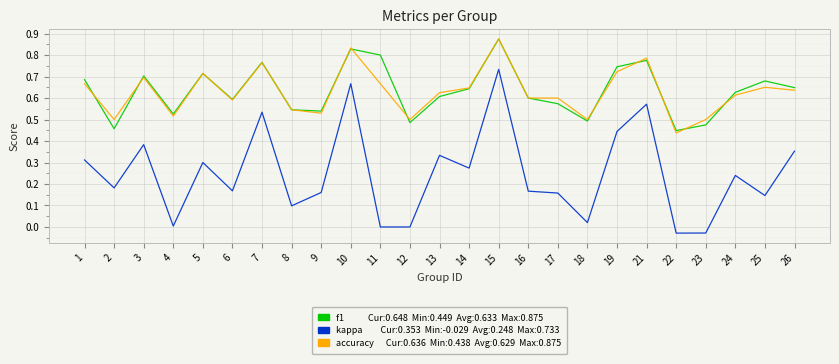

Which label corresponds to the largest value in the chart?

15